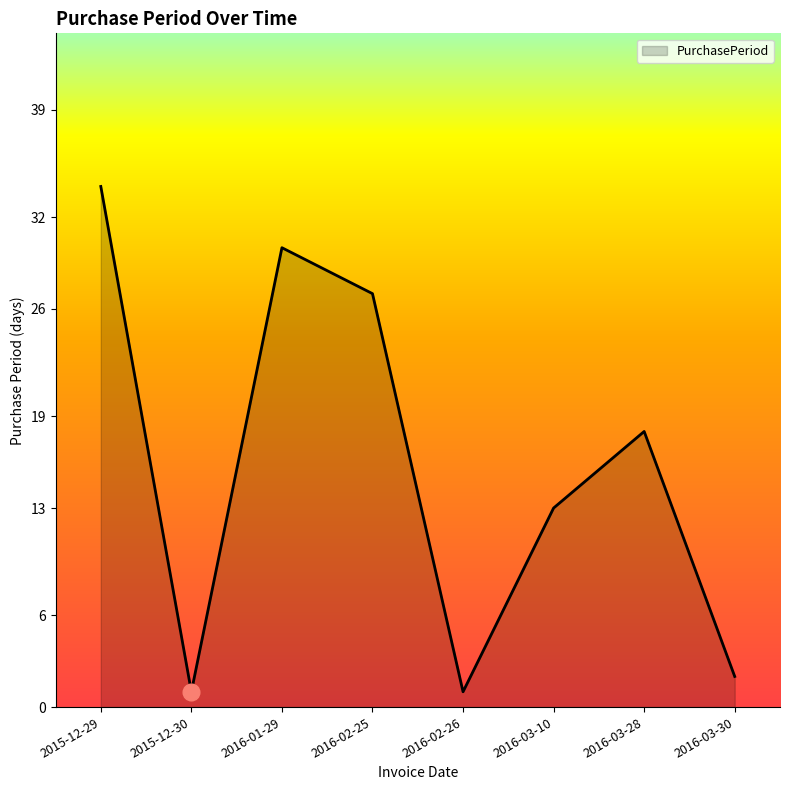

What is the difference between the values at 2015-12-30 and 2015-12-29?

33